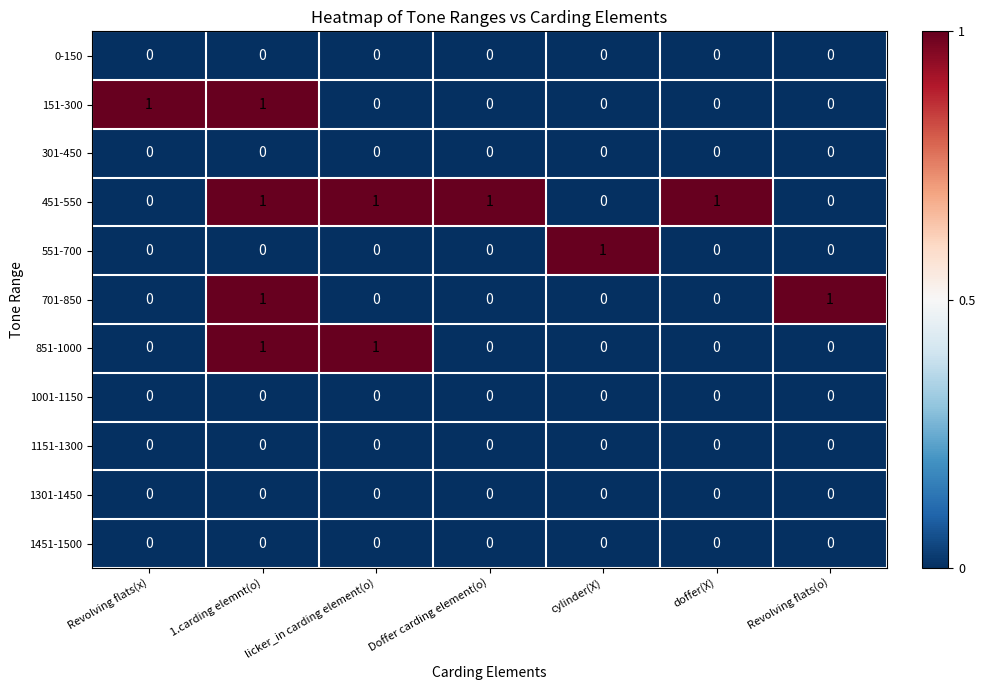

At which category is the sum across all series the highest?

1.carding elemnt(o)